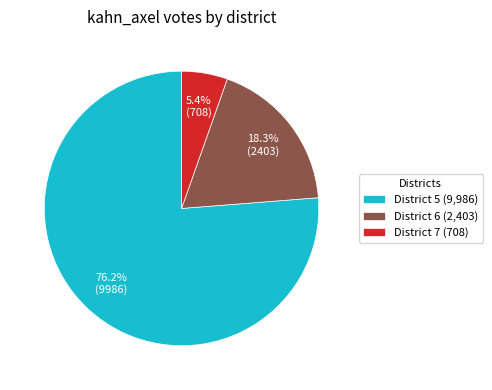

Is the sum of District 6 (2,403) and District 7 (708) greater than half?

No